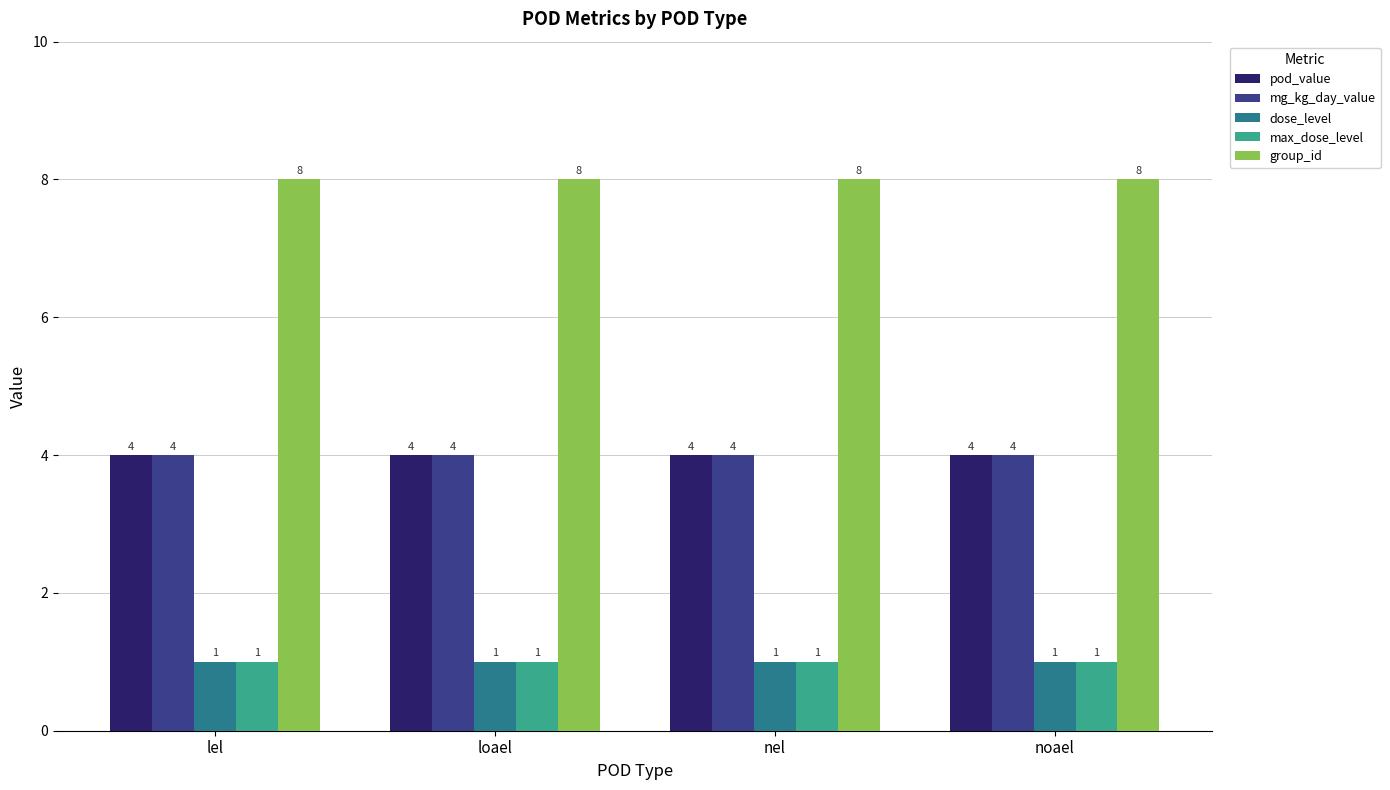

What is the maximum value shown in the chart?

8